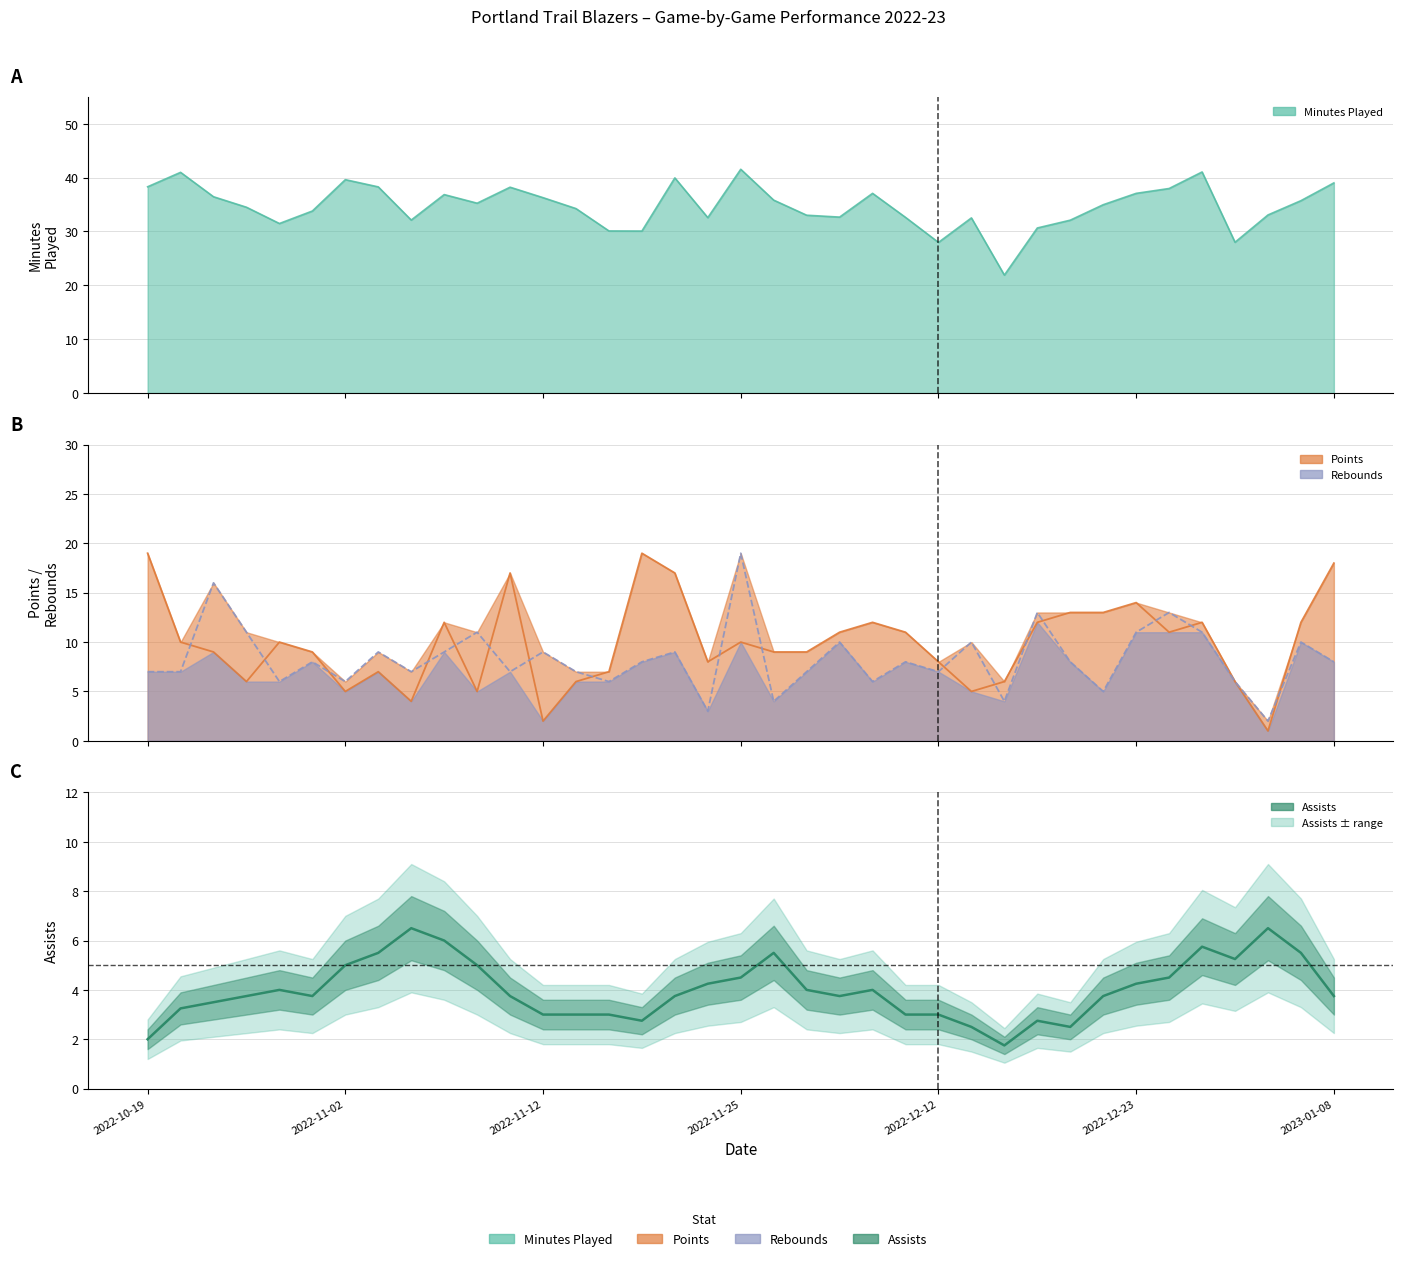

At which label does Assists (smoothed) first exceed 3?

2022-11-02